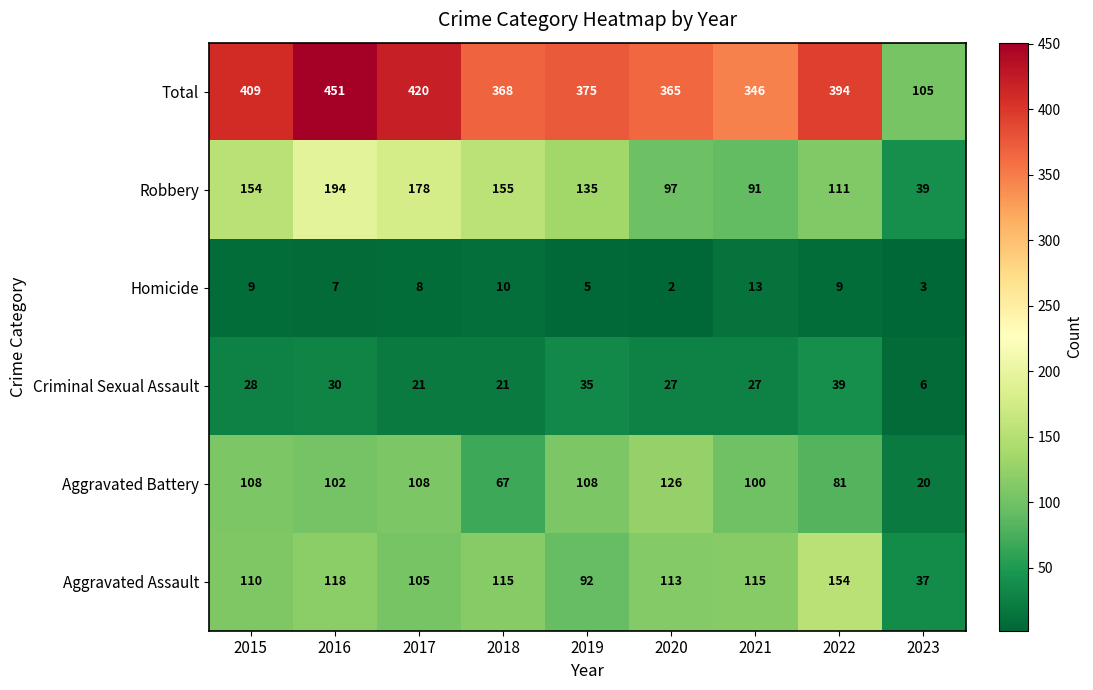

Is it true that Aggravated Assault equals 255 at 2022?

False